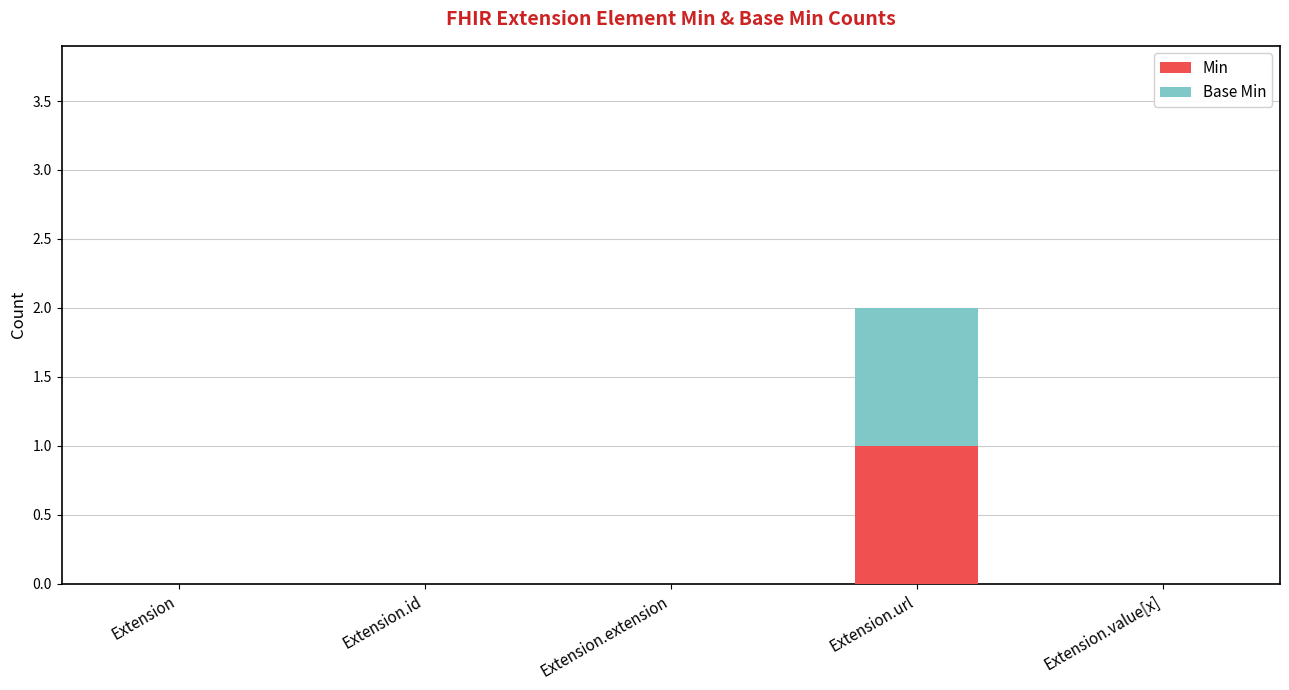

How many series are shown in this chart?

2